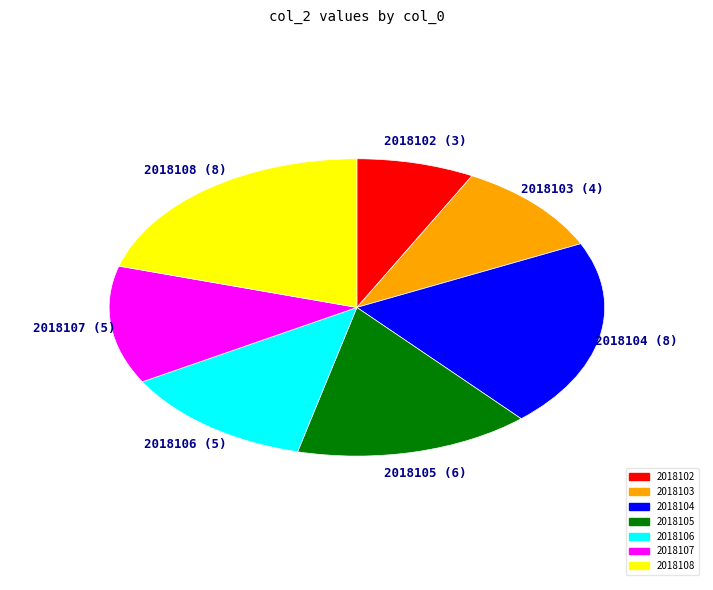

What is the smallest slice in the pie chart?

2018102